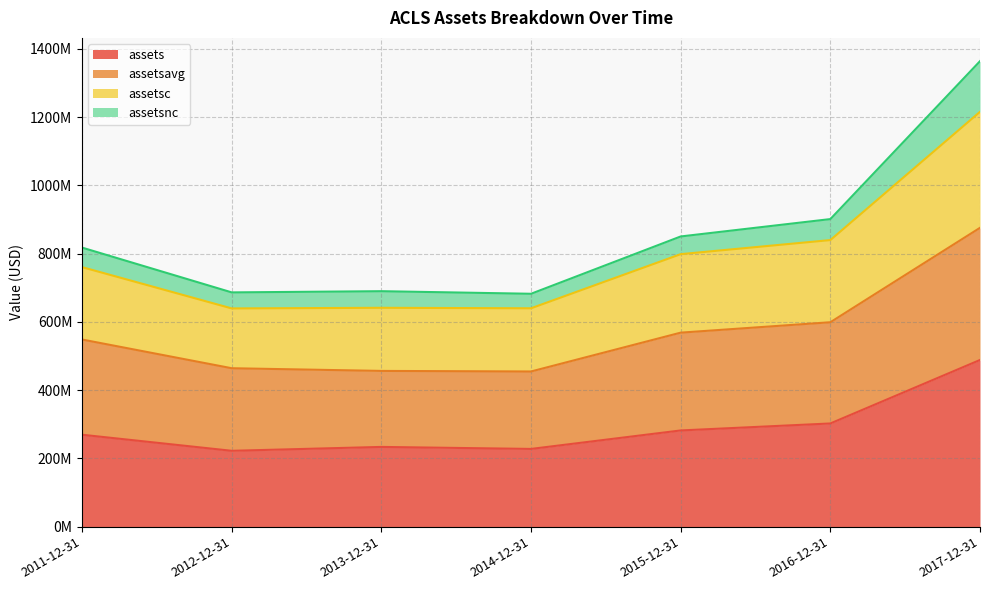

Rank the categories by assetsavg value from lowest to highest.

2014-12-31, 2013-12-31, 2012-12-31, 2011-12-31, 2015-12-31, 2016-12-31, 2017-12-31